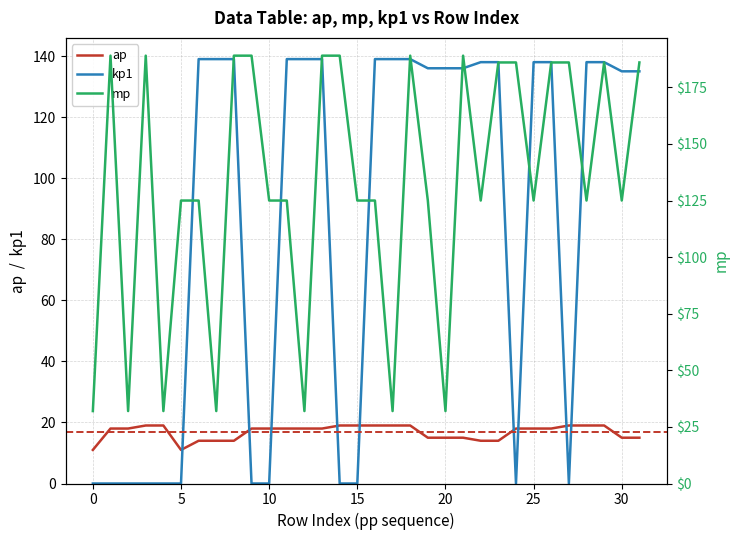

What is the difference between the highest and lowest values at 27?

186